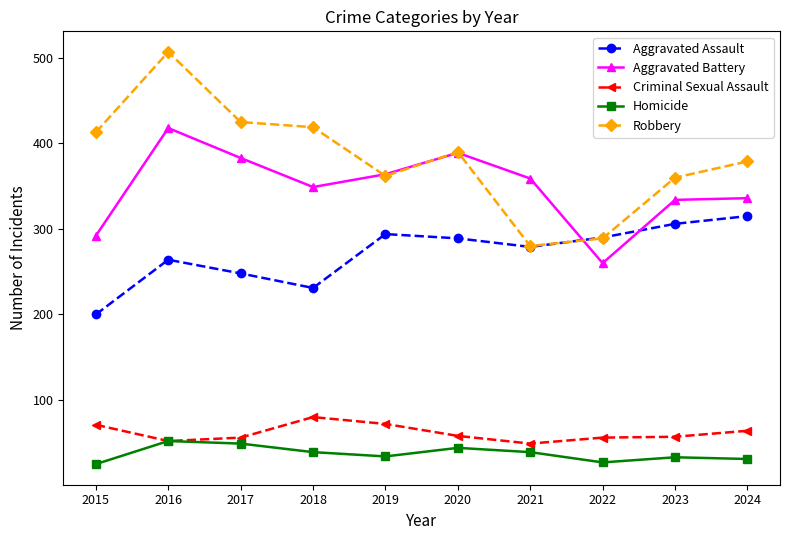

What is the greatest value displayed?

507